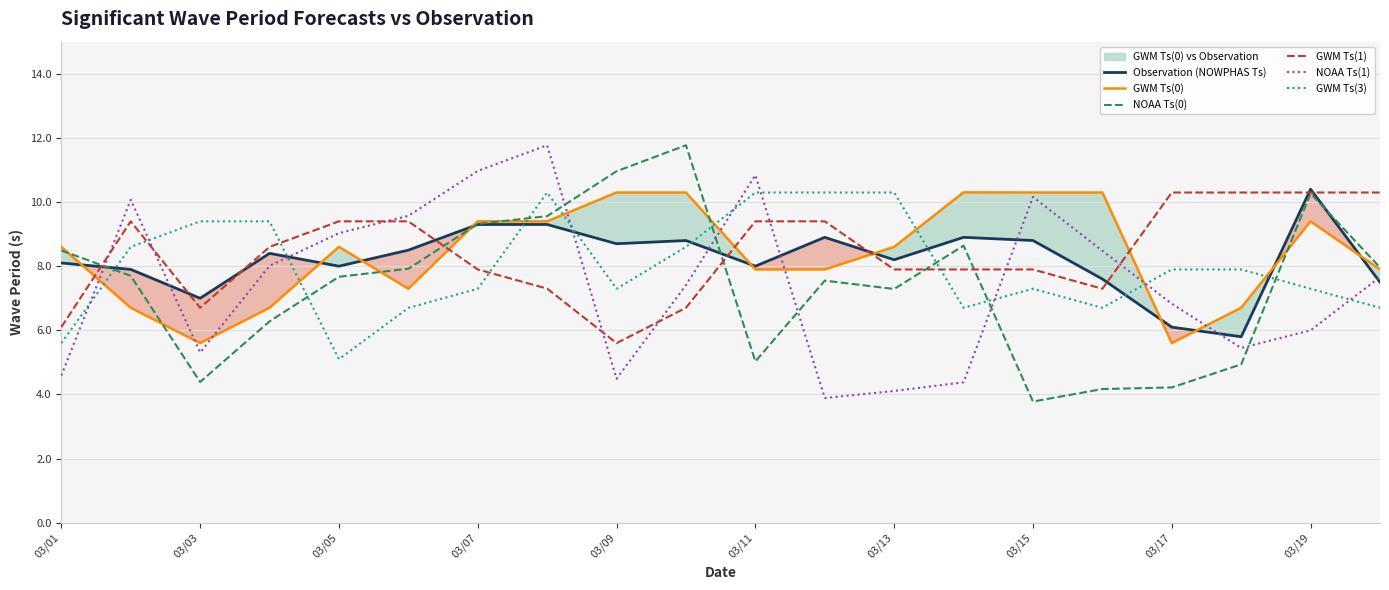

What is the lowest value of the GWM Ts(3) series?

5.1